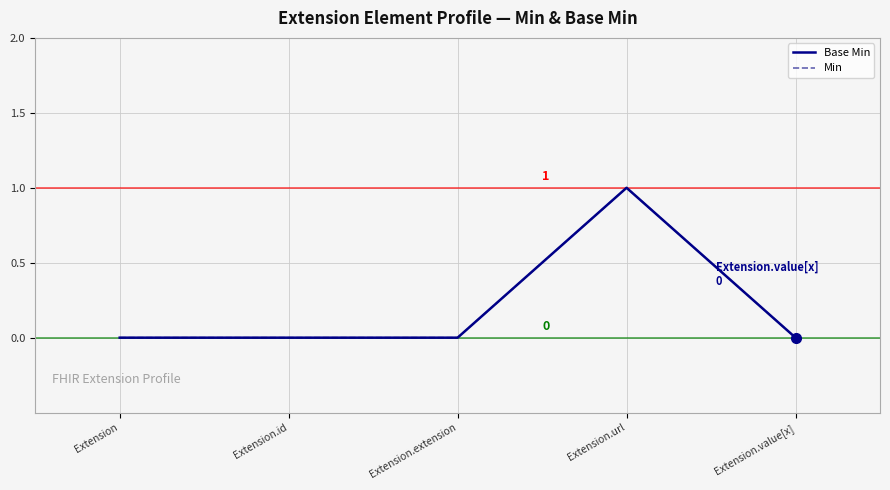

Is this an area chart (filled region under the line)?

No